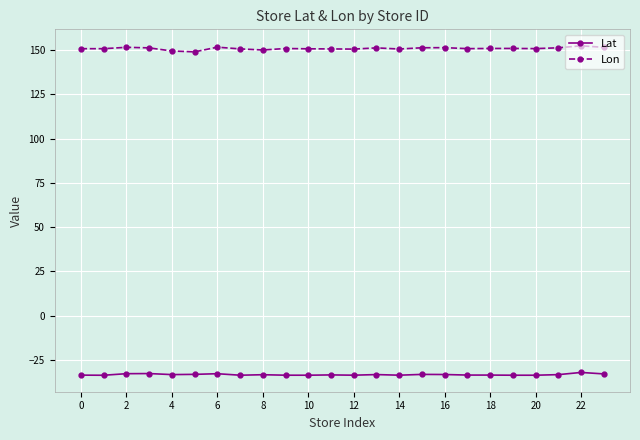

True or false: Lat and Lon cross at least once.

False